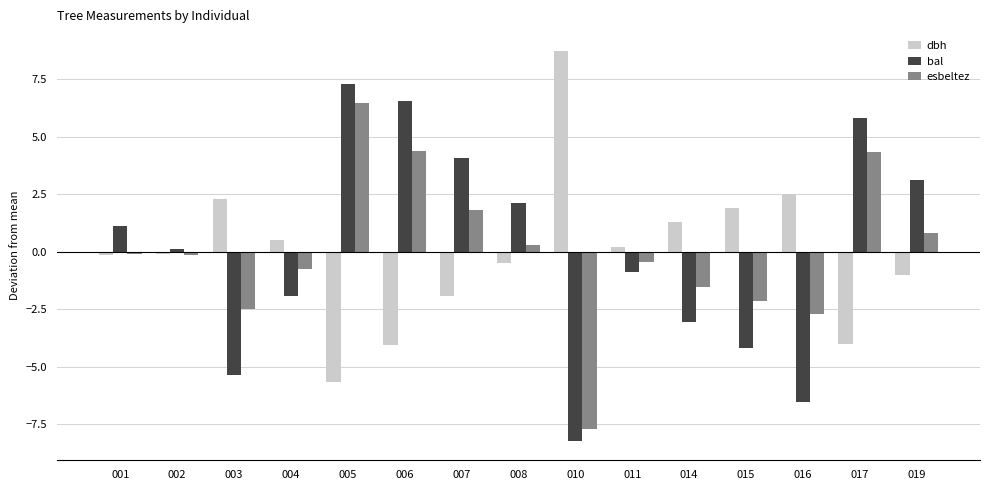

Are the bars horizontal?

No